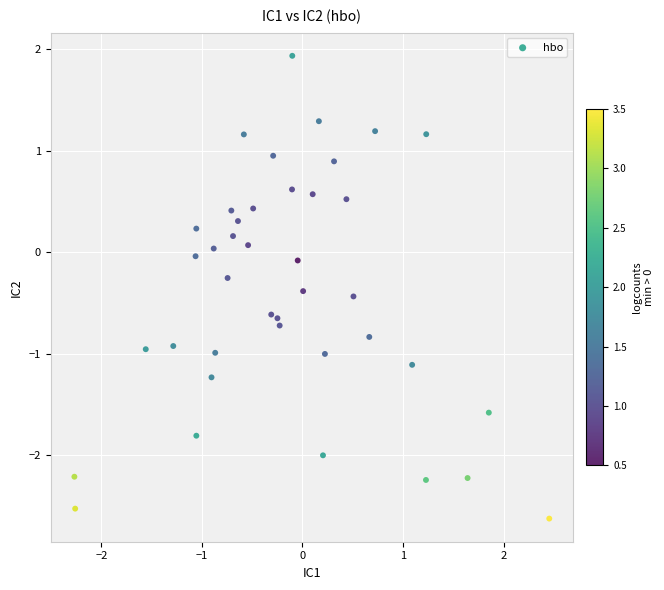

What is the range of Y values (max minus min)?

4.6